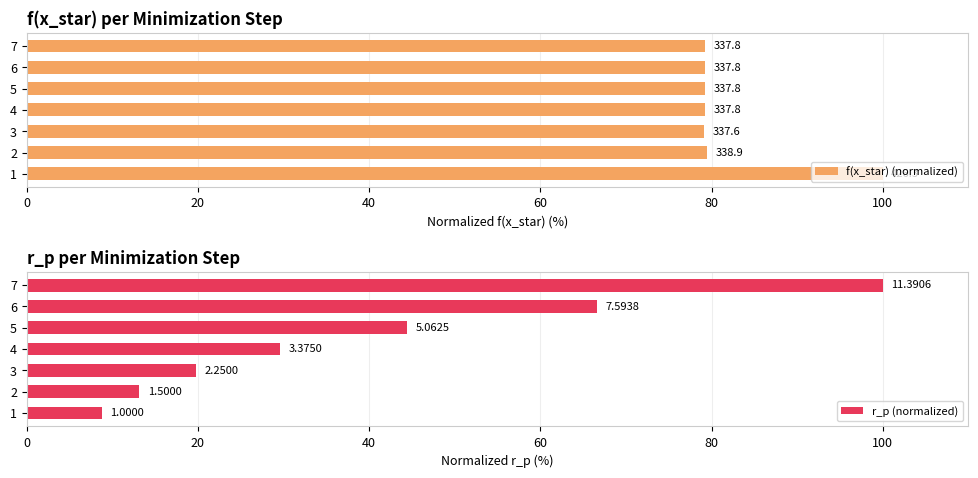

At 3, list the series in order from largest to smallest.

f(x_star) (normalized), r_p (normalized)